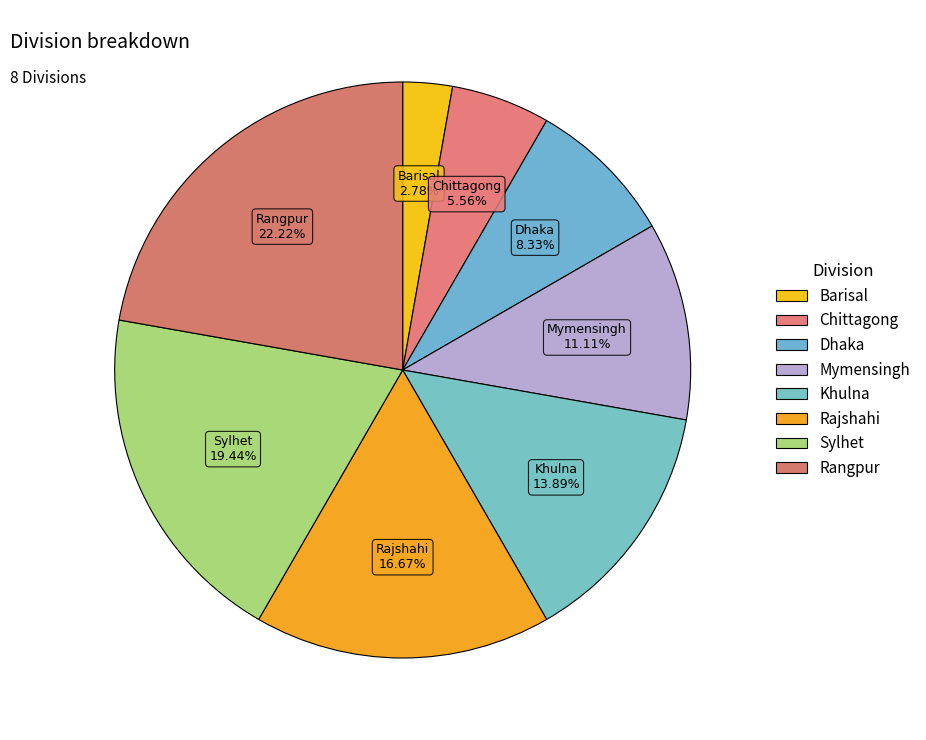

To the nearest percent, what portion does Sylhet represent?

19%